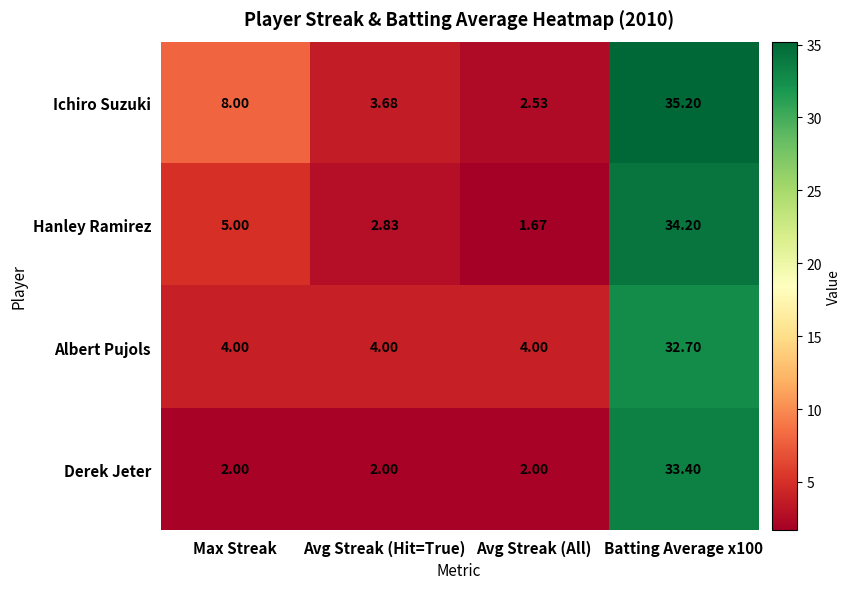

Is the value of Albert Pujols at Max Streak greater than the value of Ichiro Suzuki at Max Streak?

No